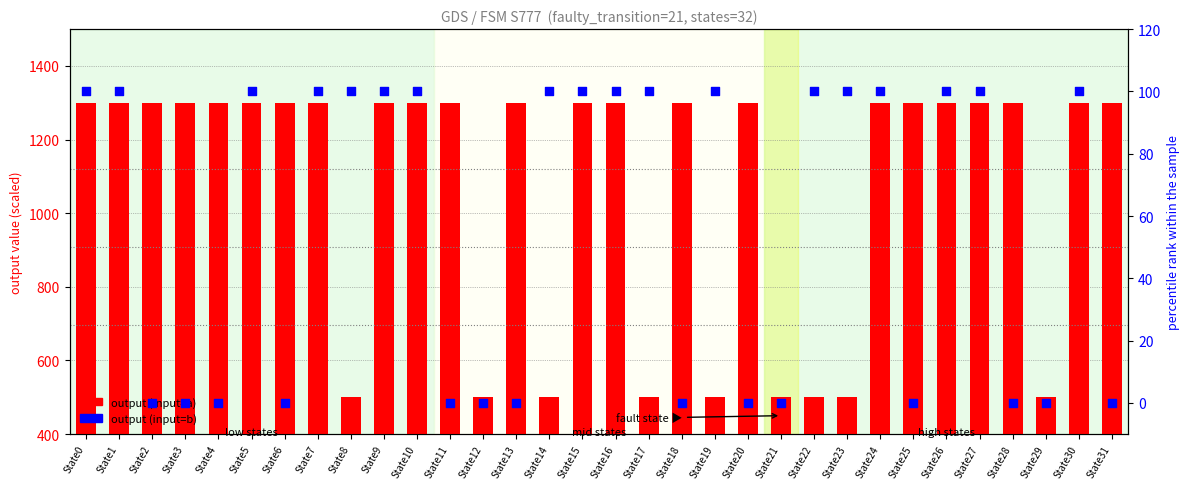

Which series reaches the maximum Y coordinate?

output (input=a)